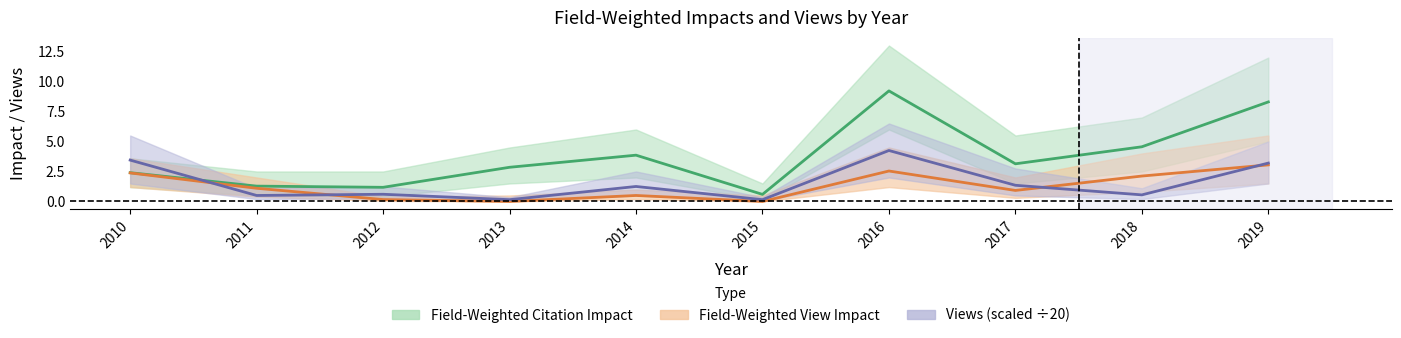

List the series in order of their peak value, highest first.

Field-Weighted Citation Impact, Views, Field-Weighted View Impact